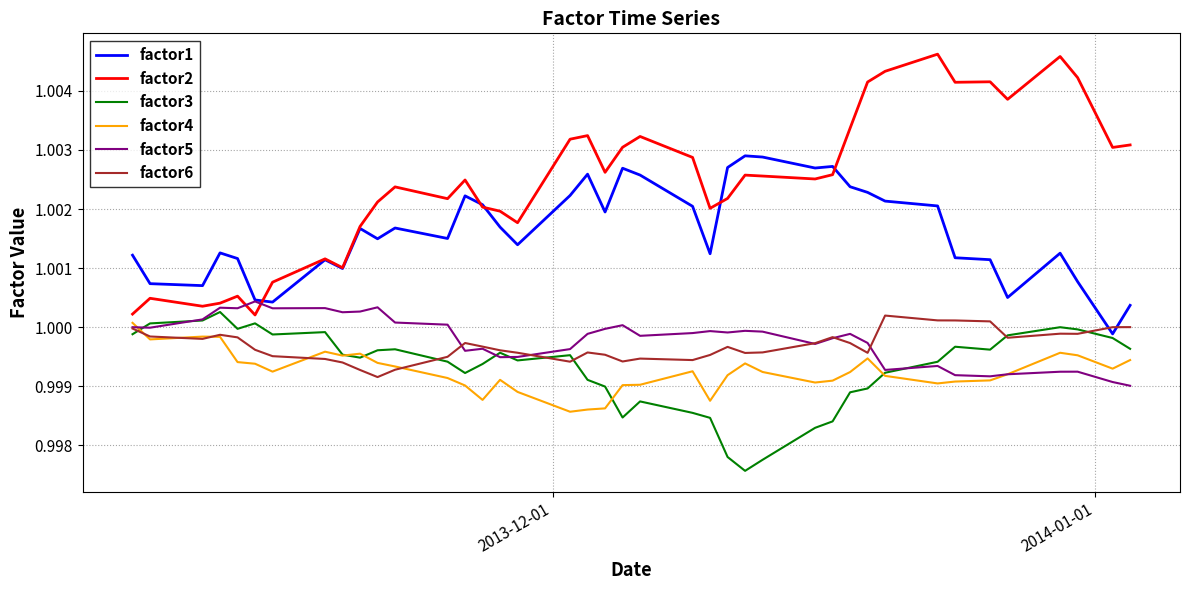

Which series has the largest range (max minus min)?

factor2